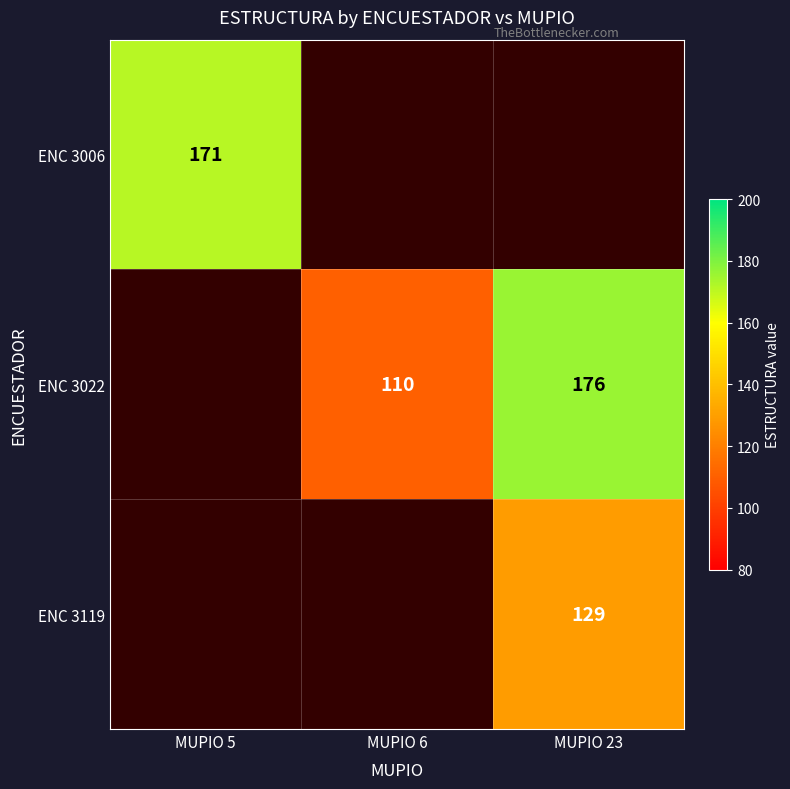

The ENC 3119 series shows 186 at MUPIO 23. True or false?

False